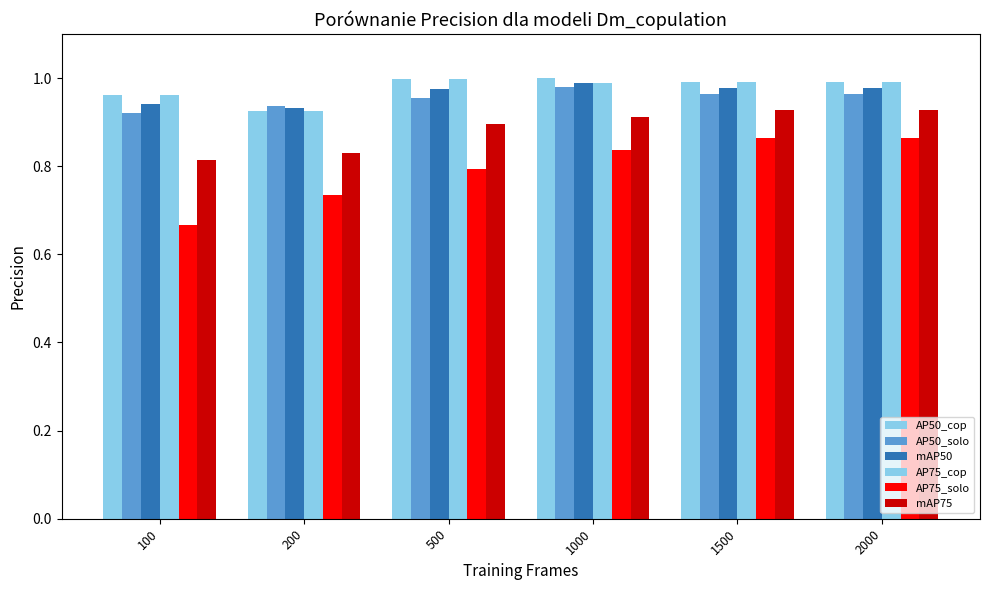

What is the value of the AP75_solo bar at the 4th from the left?

0.8